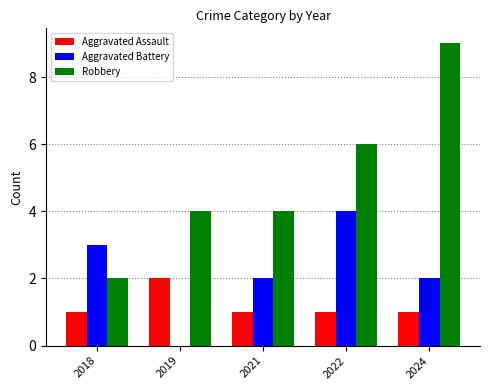

What is the highest value of the Aggravated Battery series?

4